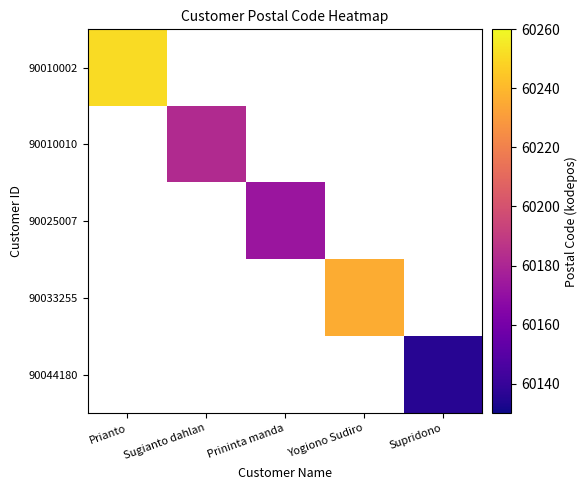

What is the greatest value displayed?

60251.0